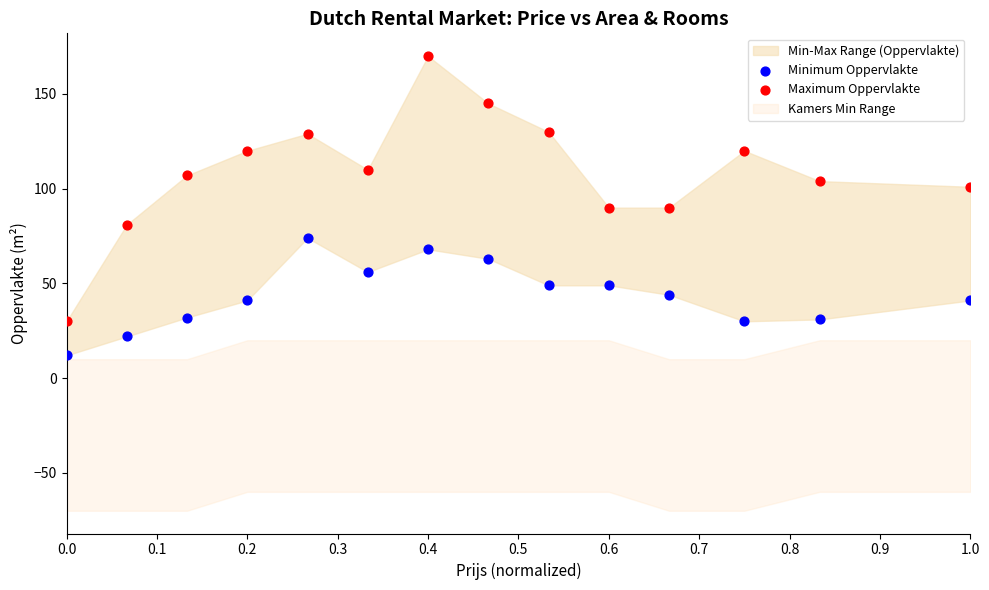

Which series contains the lowest Y value?

Minimum Oppervlakte